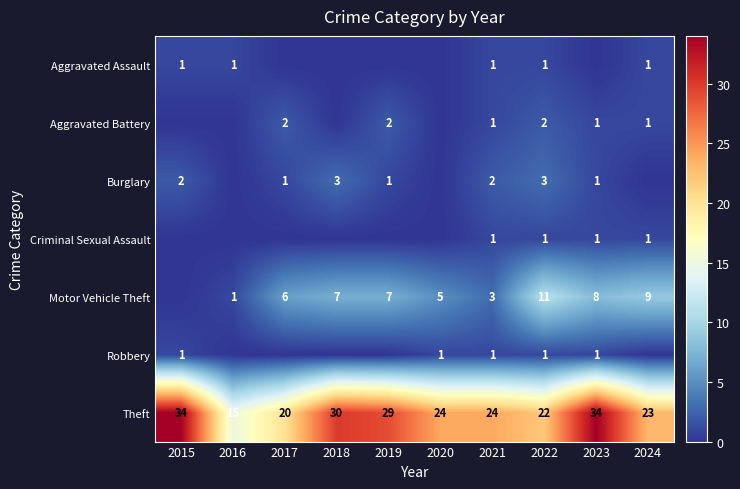

Is it true that Burglary equals 2 at 2018?

False